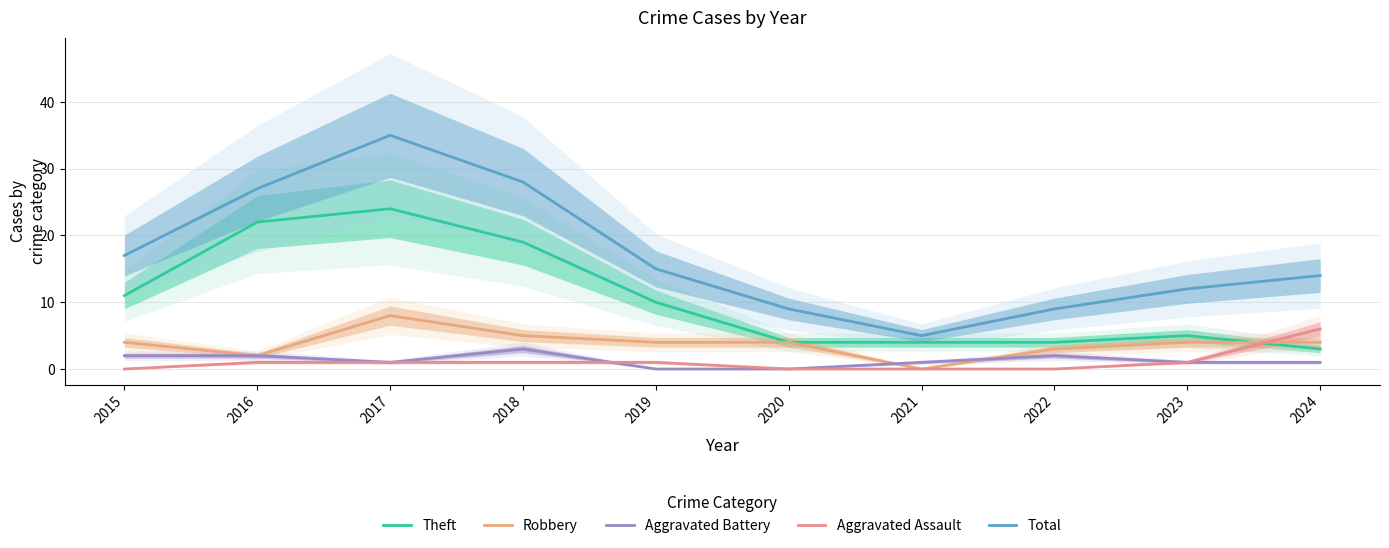

At which category does the chart reach its minimum across all series?

2021